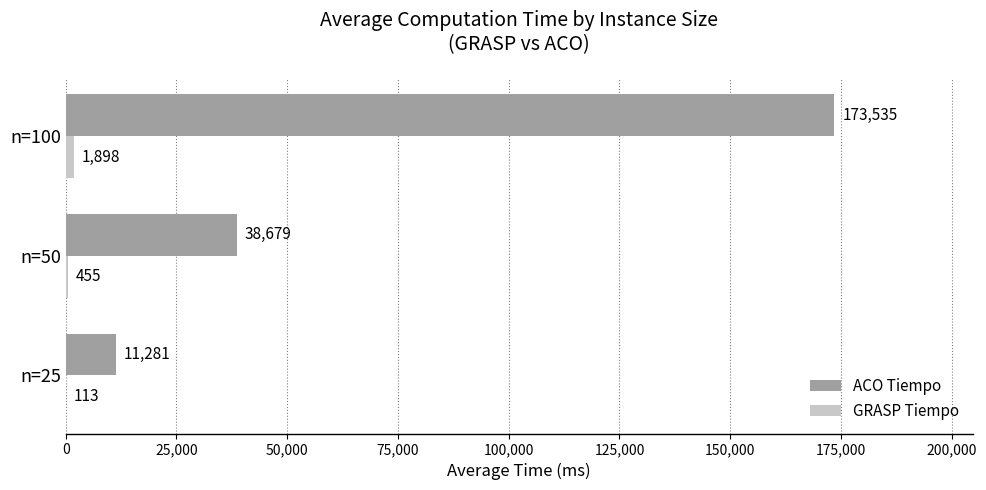

Which series has the largest total across all categories?

ACO Tiempo